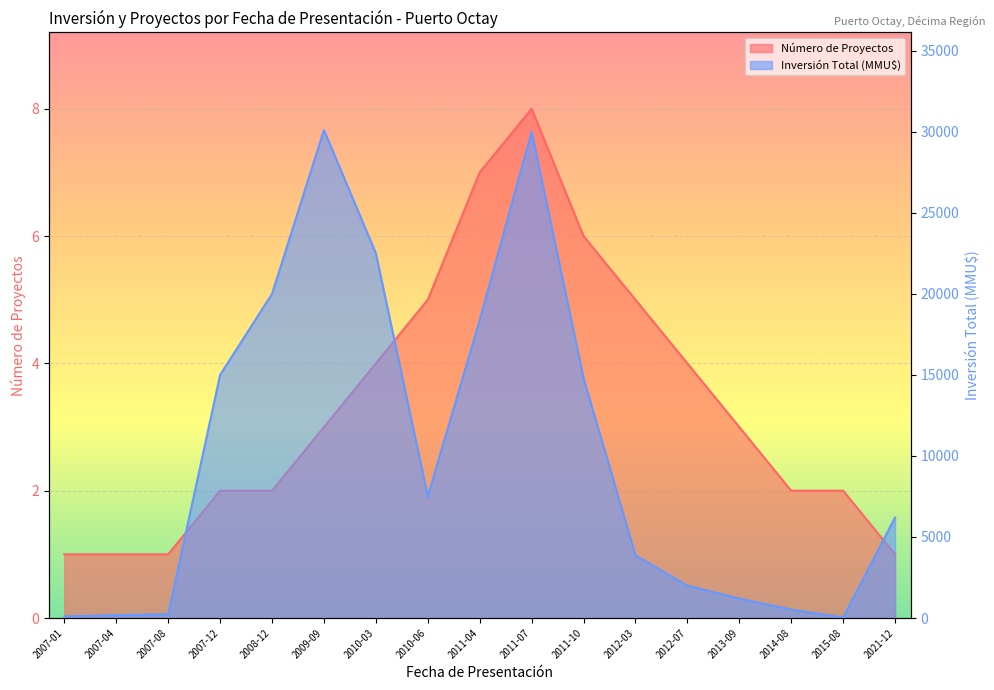

What is the total value across all series at 2012-03?

3870